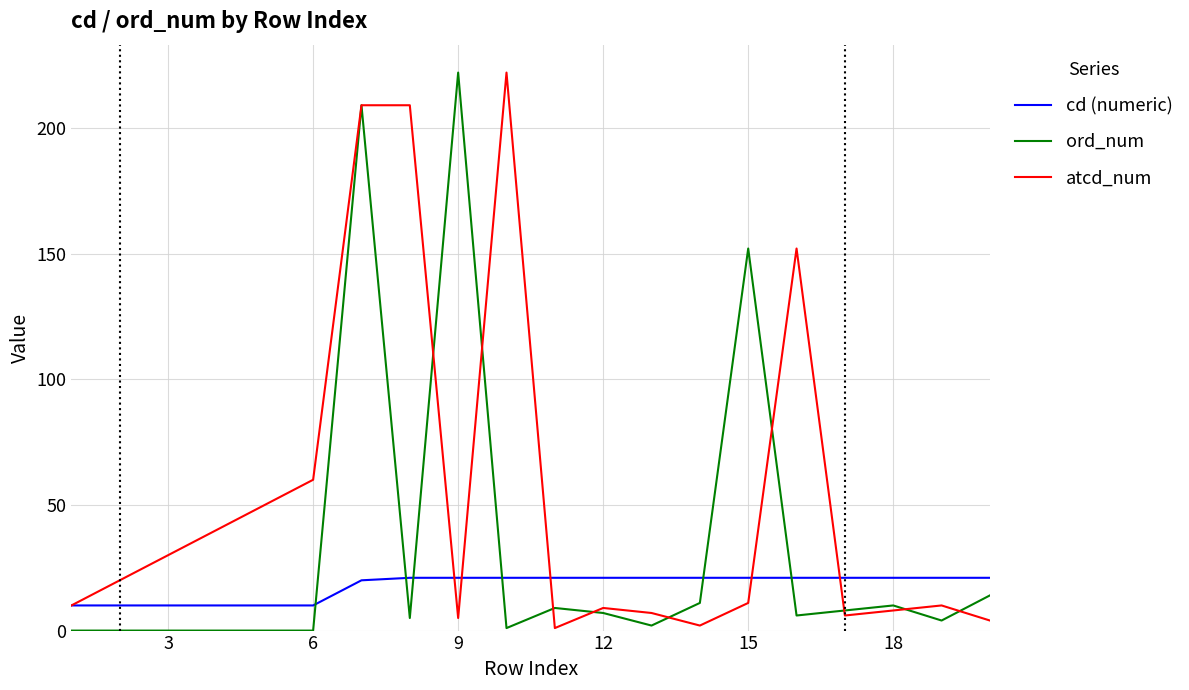

How many times do ord_num and cd (numeric) cross each other?

6